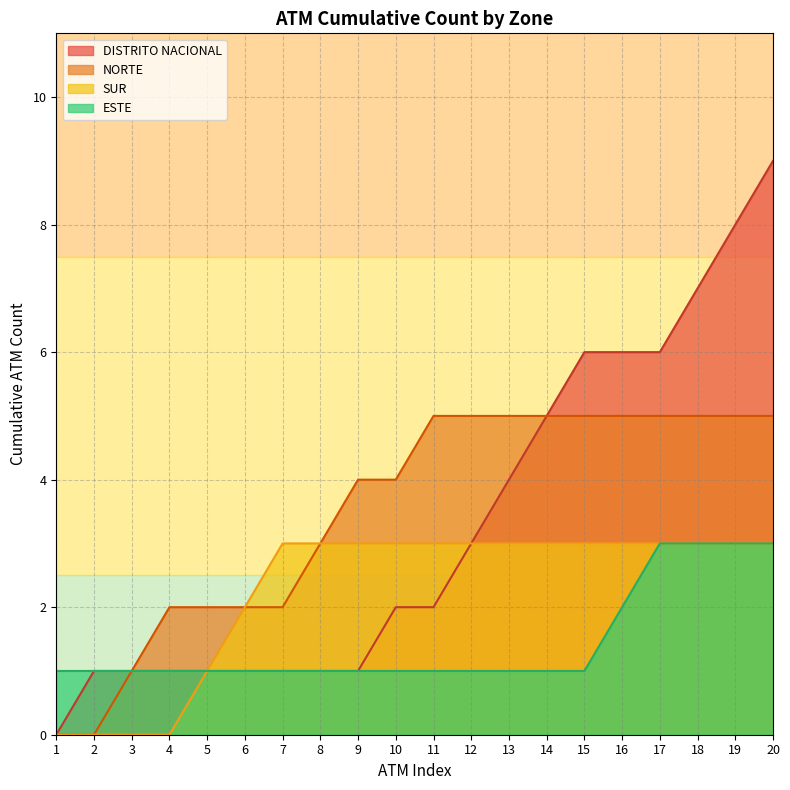

True or false: SUR and NORTE intersect in this chart.

False